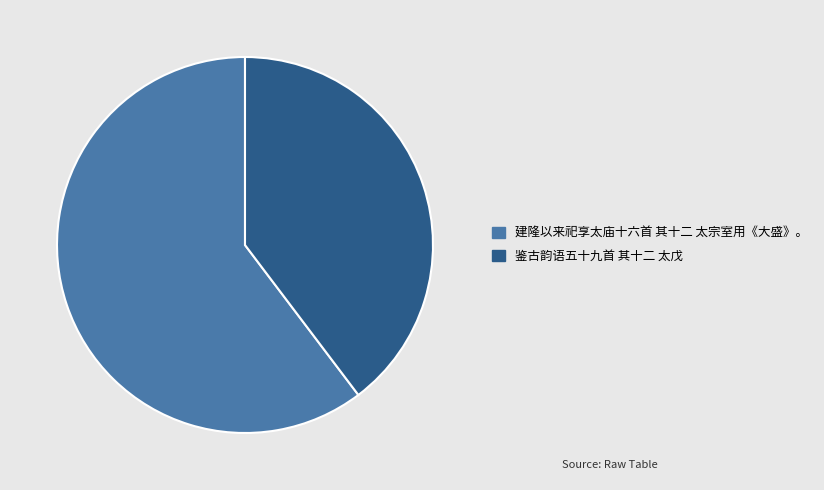

How many slices are in this pie chart?

2